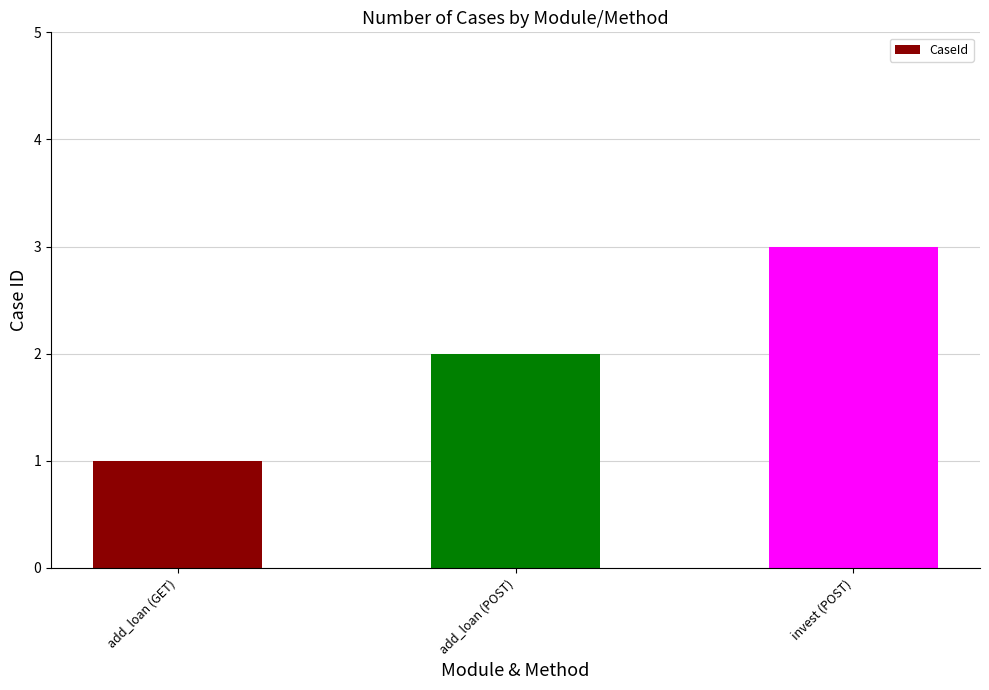

What is the value of the 2nd bar from the left?

2